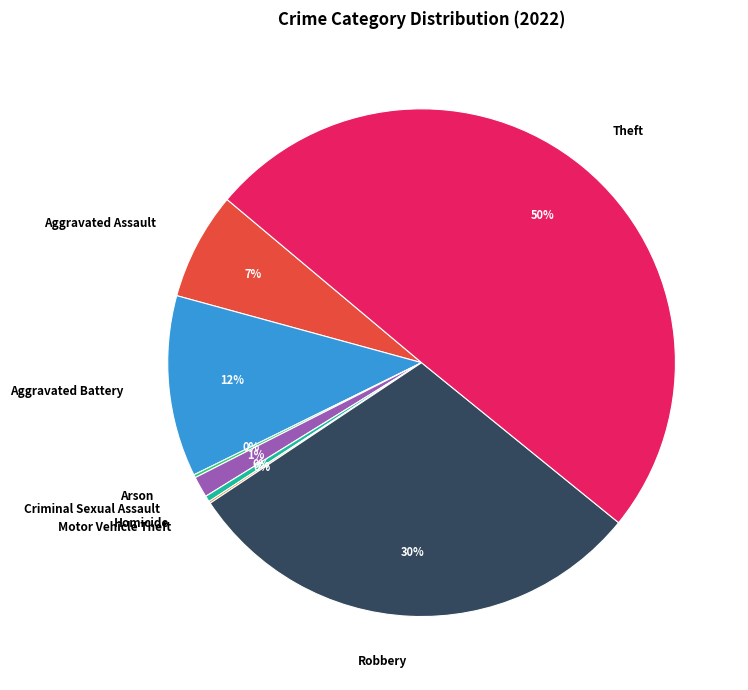

To the nearest percent, what is the difference between the largest and smallest slice percentages?

50%